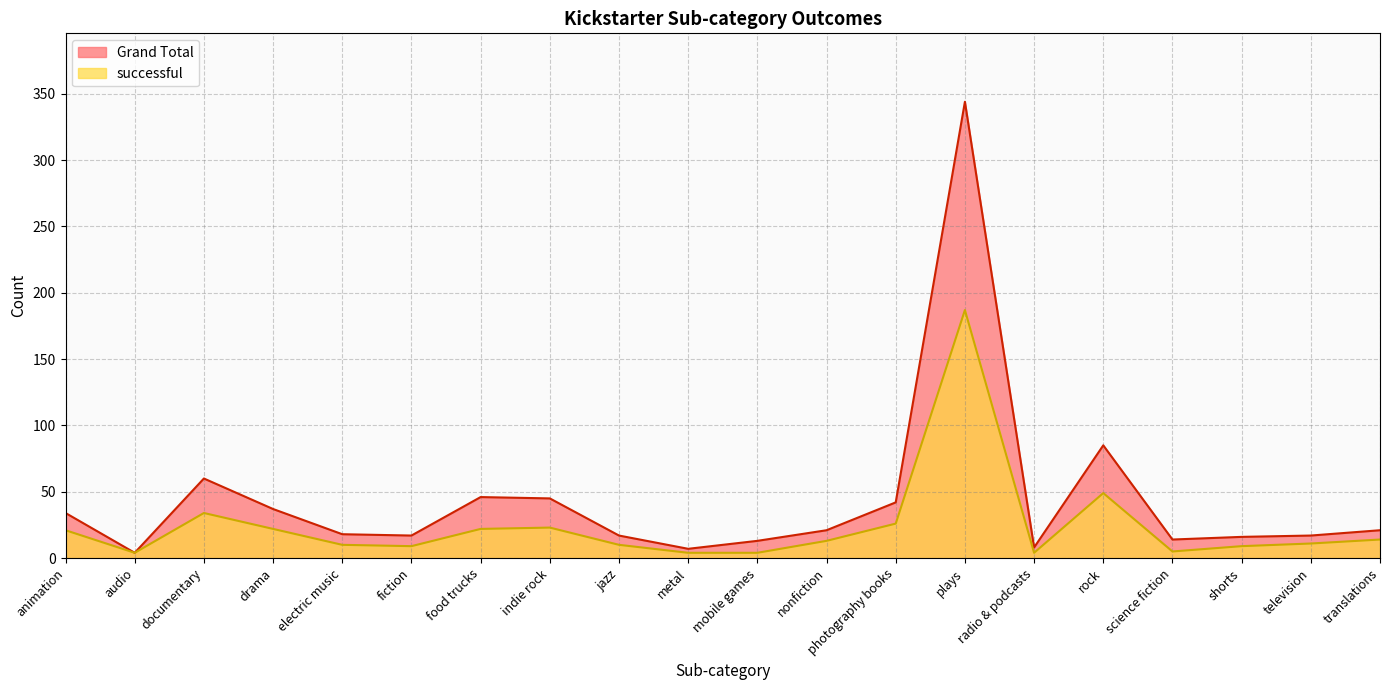

The Grand Total series shows 46 at food trucks. True or false?

True